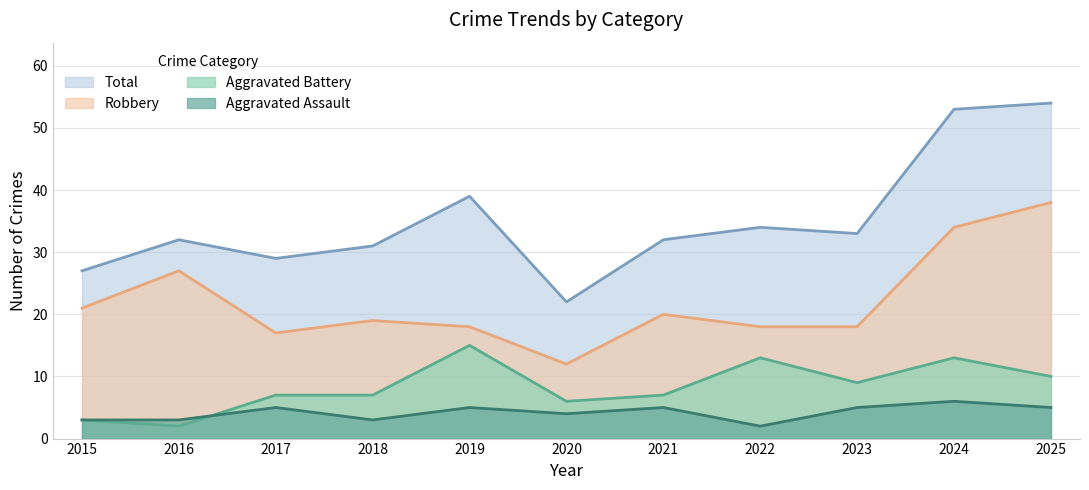

How many intersections are there between Aggravated Assault and Aggravated Battery?

1